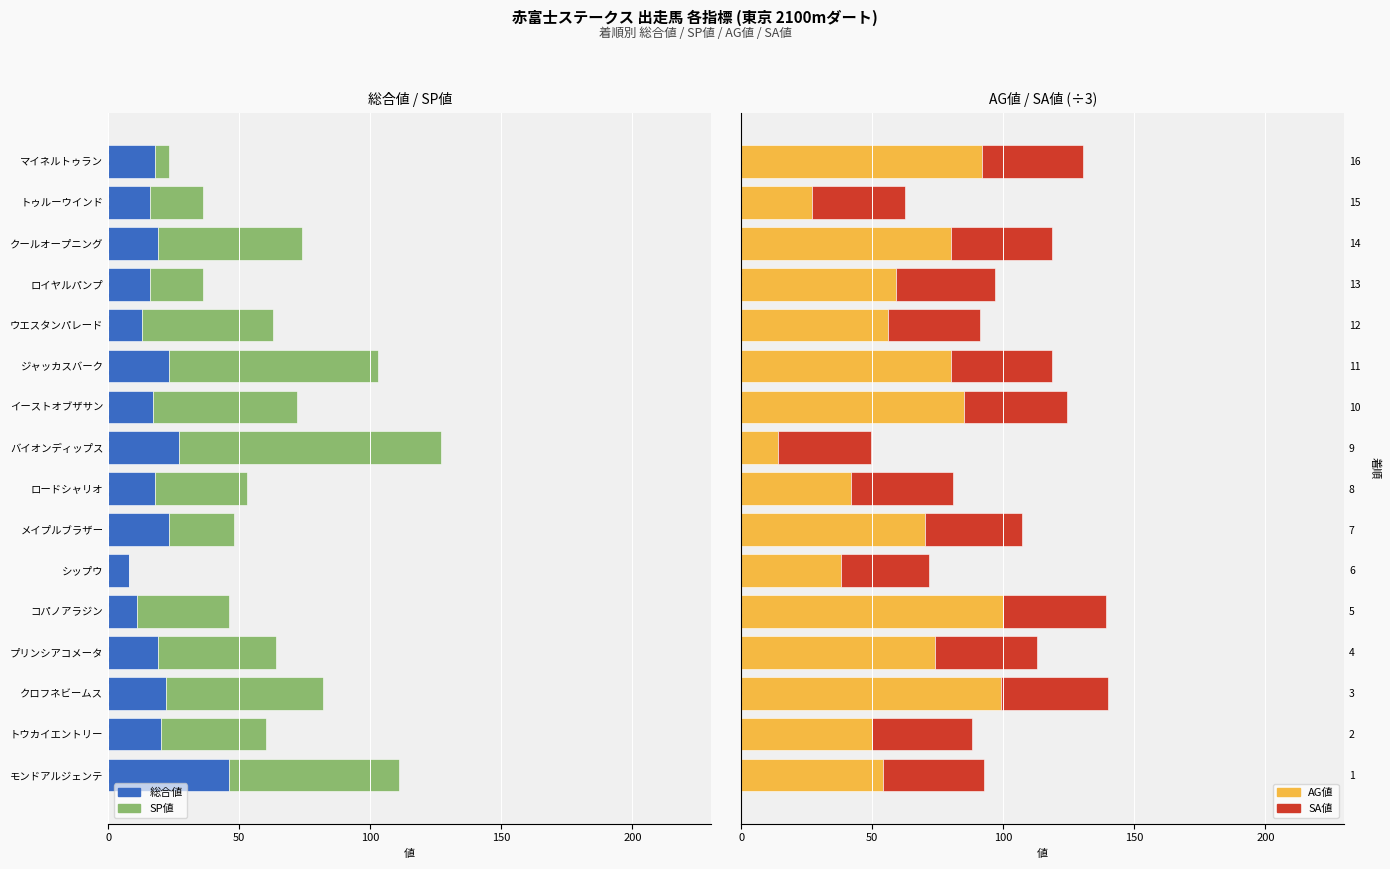

What is the difference between the second highest and second lowest values in the SA値 series?

4.3